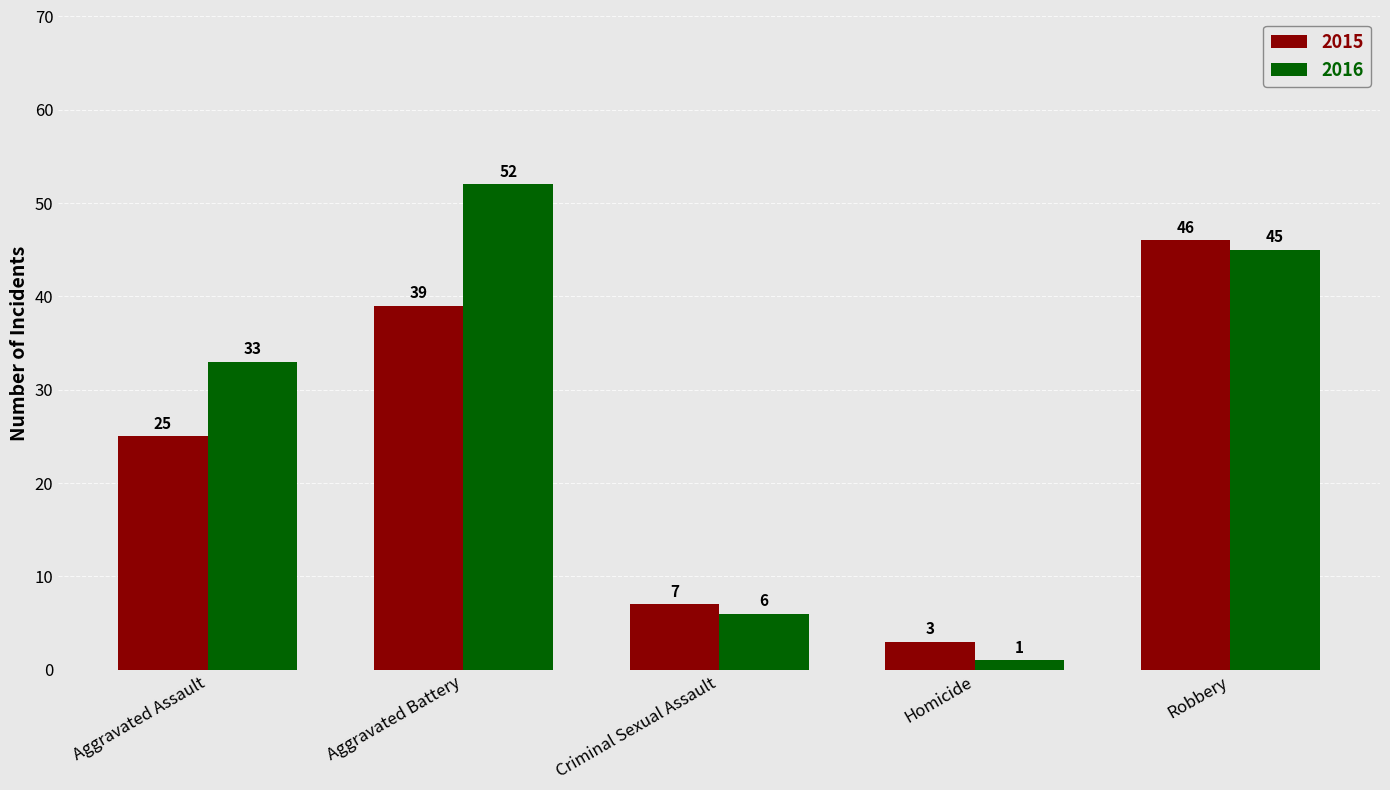

What is the label of the 4th bar from the right?

Aggravated Battery